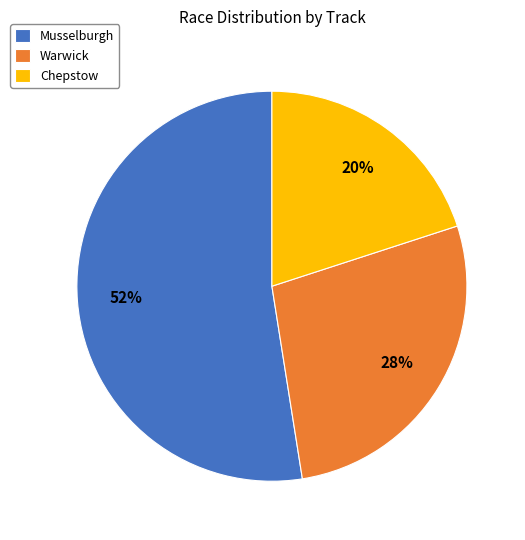

To the nearest percent, what is the average slice percentage?

33%